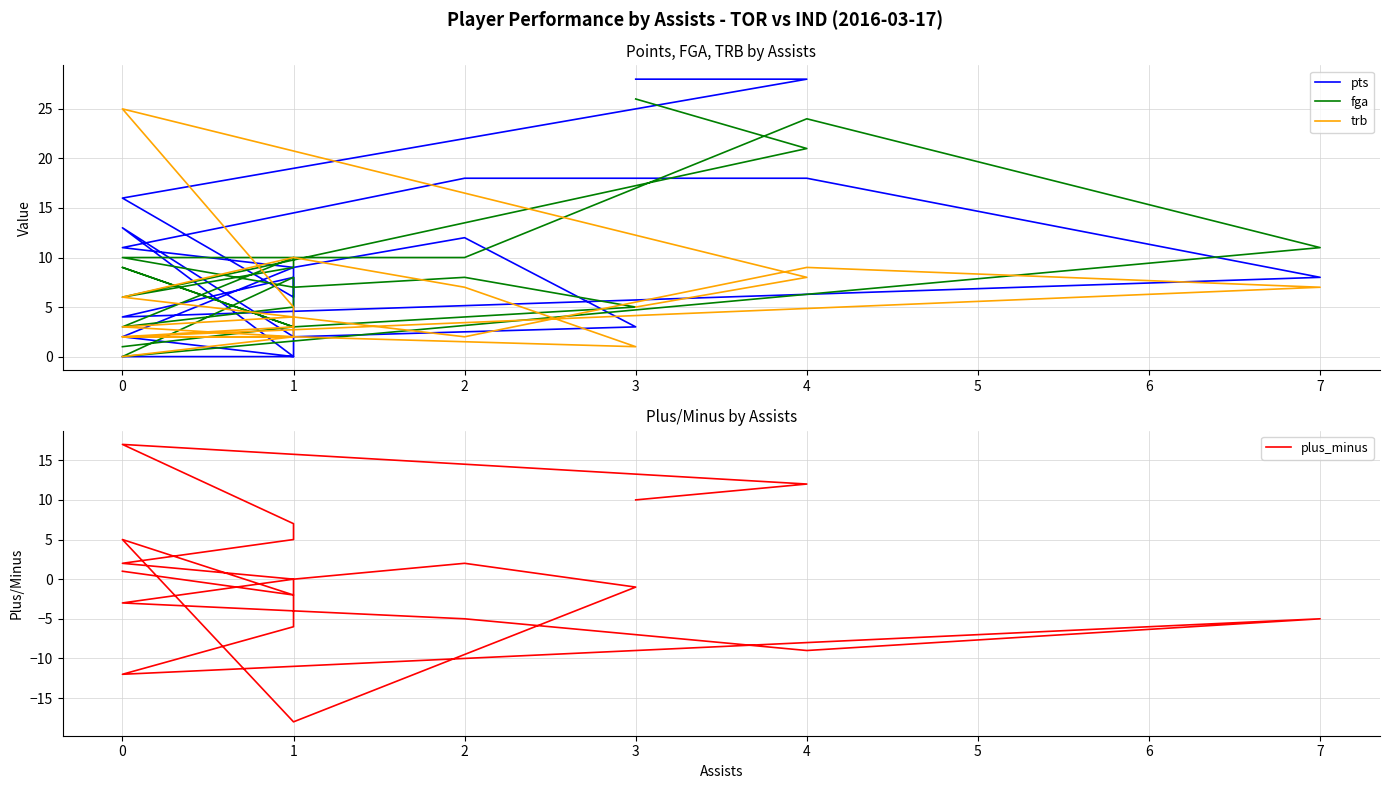

Where is the first local maximum for trb?

1